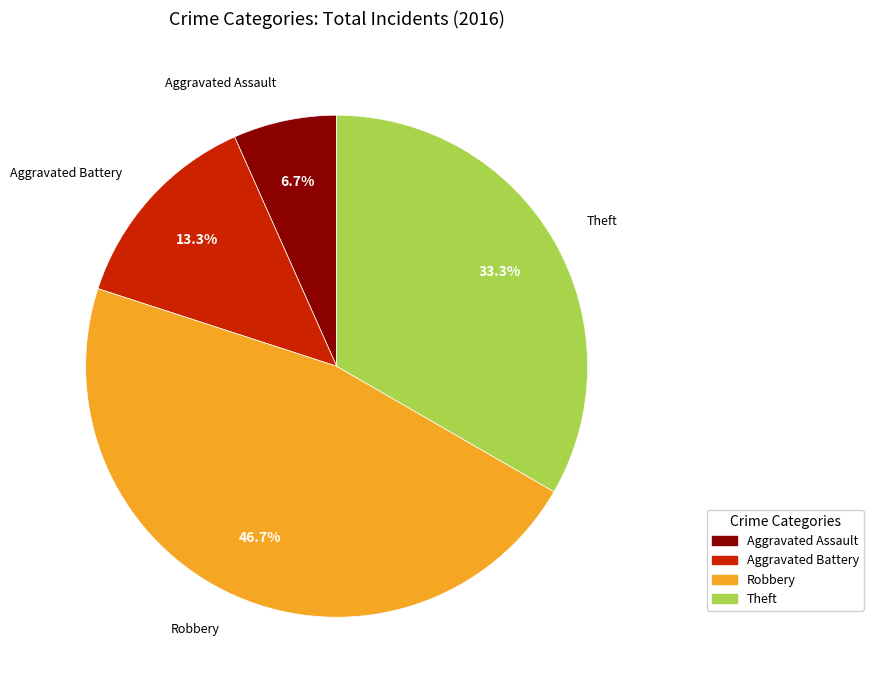

Is it true that Aggravated Battery is 13% of the pie?

True